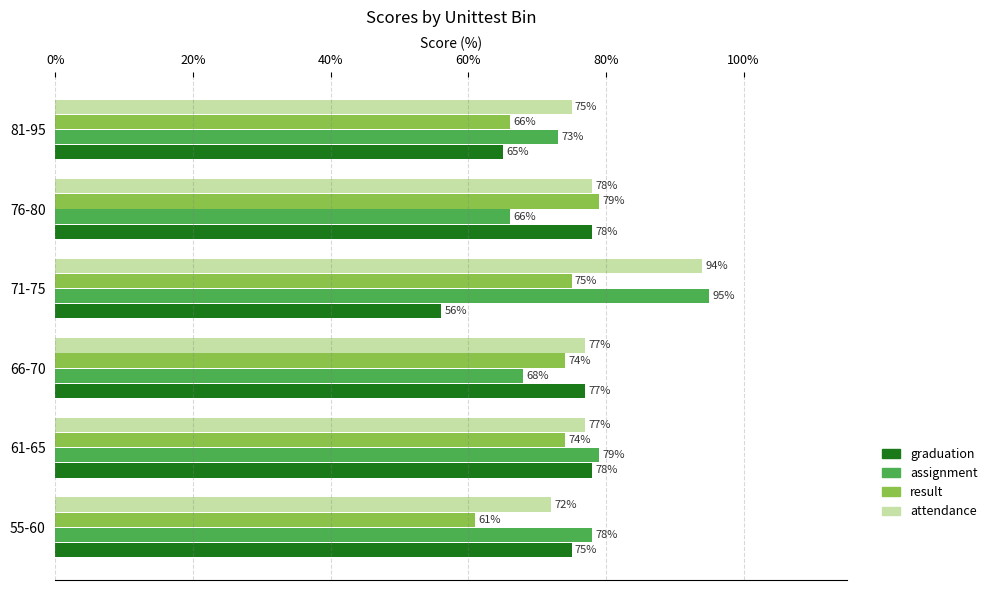

How many categories are shown in the chart?

6